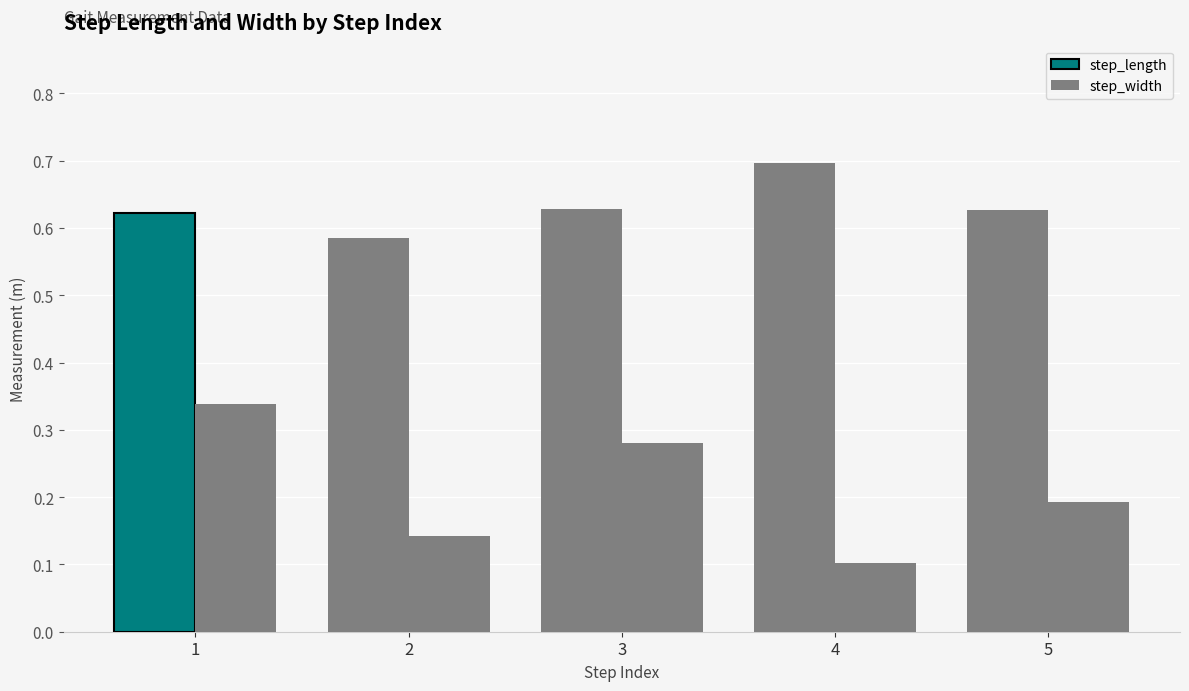

Reading left to right, list all the values displayed in this chart.

step_length: 1=0.6	2=0.6	3=0.6	4=0.7	5=0.6
step_width: 1=0.3	2=0.1	3=0.3	4=0.1	5=0.2